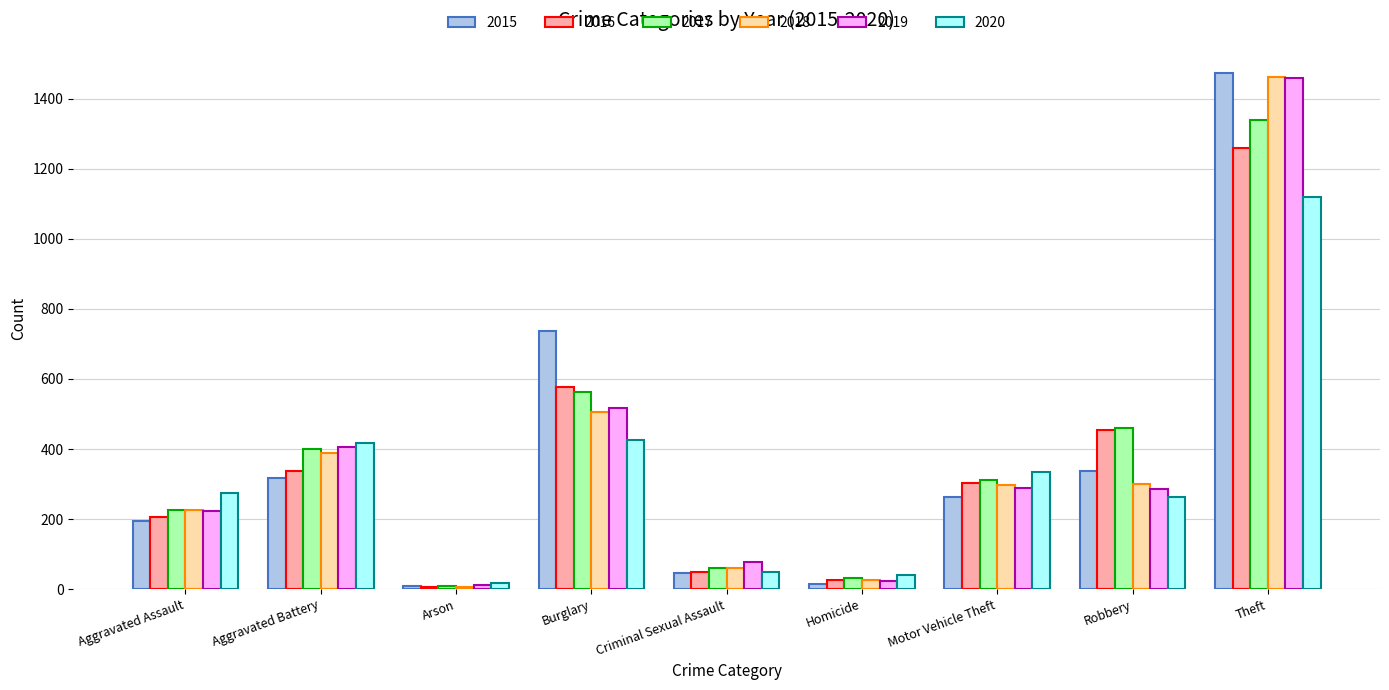

The value of 2018 at Theft is 757. True or false?

False